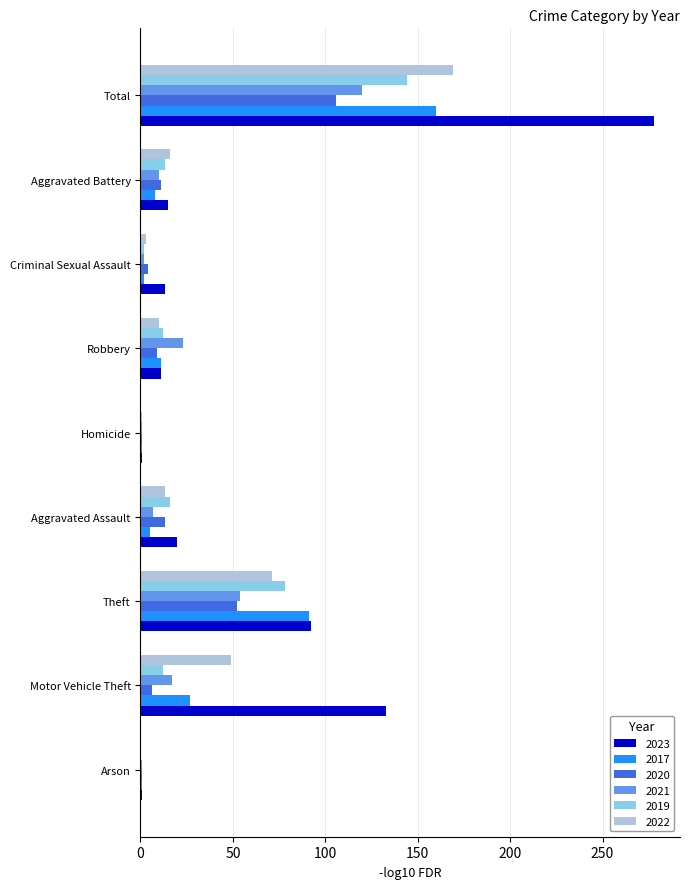

True or false: 2021 has a value of 1 at Arson.

True